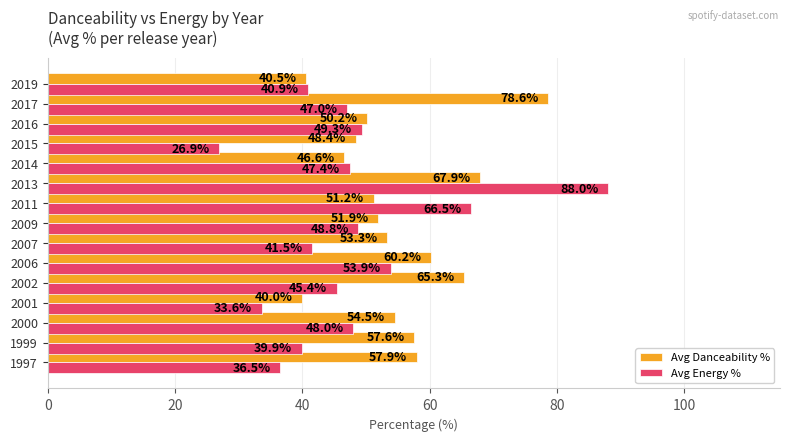

List the labels in order of Avg Energy % value, smallest first.

2015, 2001, 1997, 1999, 2019, 2007, 2002, 2017, 2014, 2000, 2009, 2016, 2006, 2011, 2013